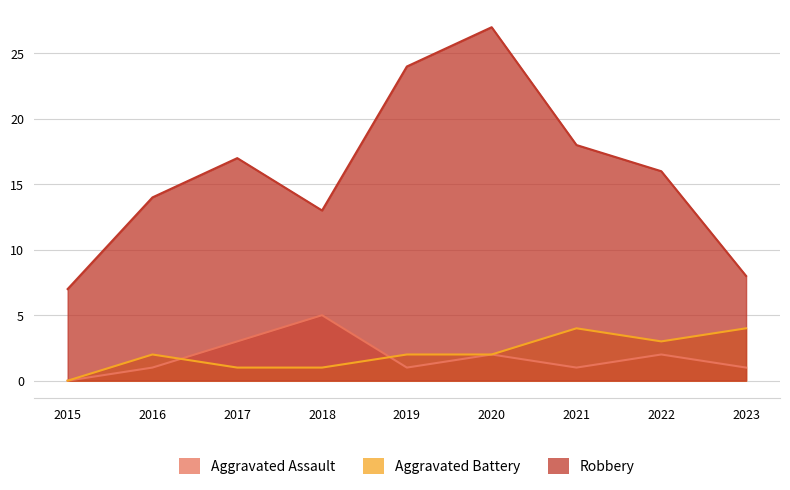

The Aggravated Battery series shows 2 at 2019. True or false?

True